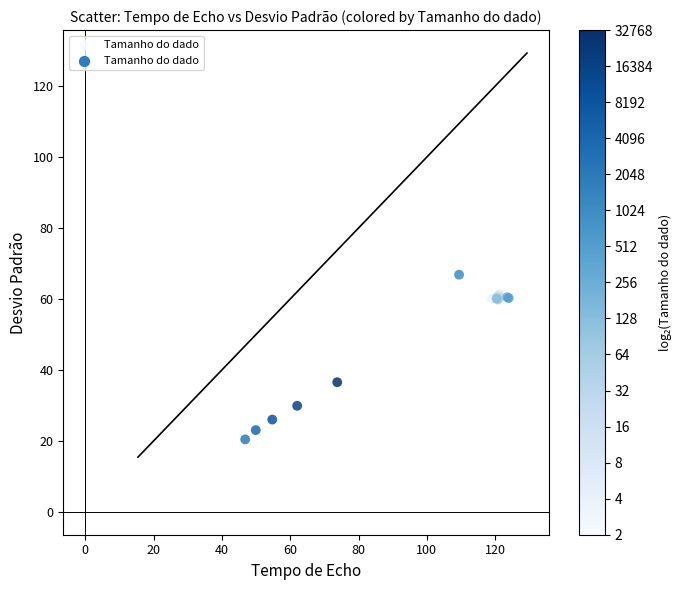

What Y value in the scatter plot is closest to 43?

36.5